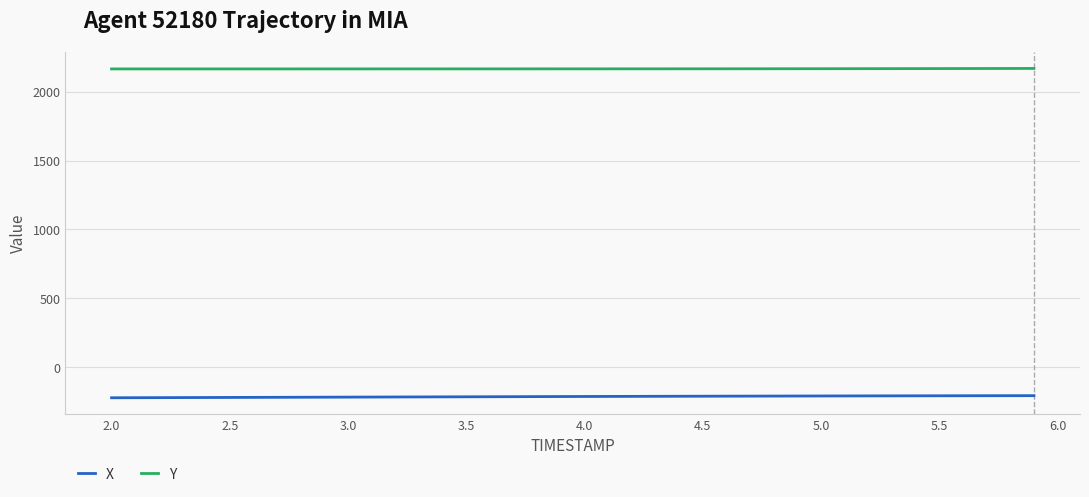

Which series has the largest total across all categories?

Y